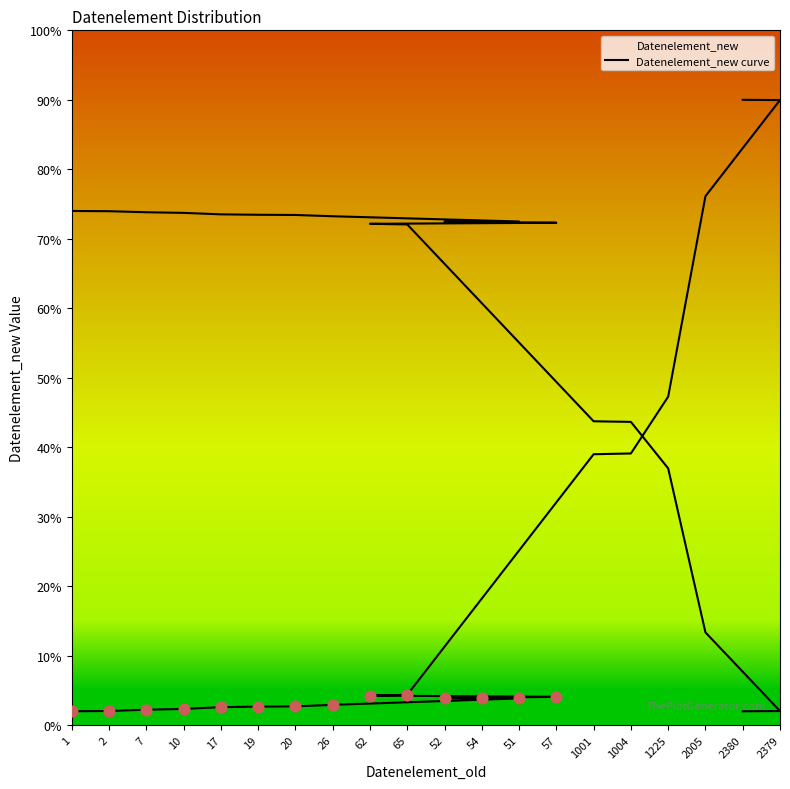

Which has a higher value, 20 or 1?

20